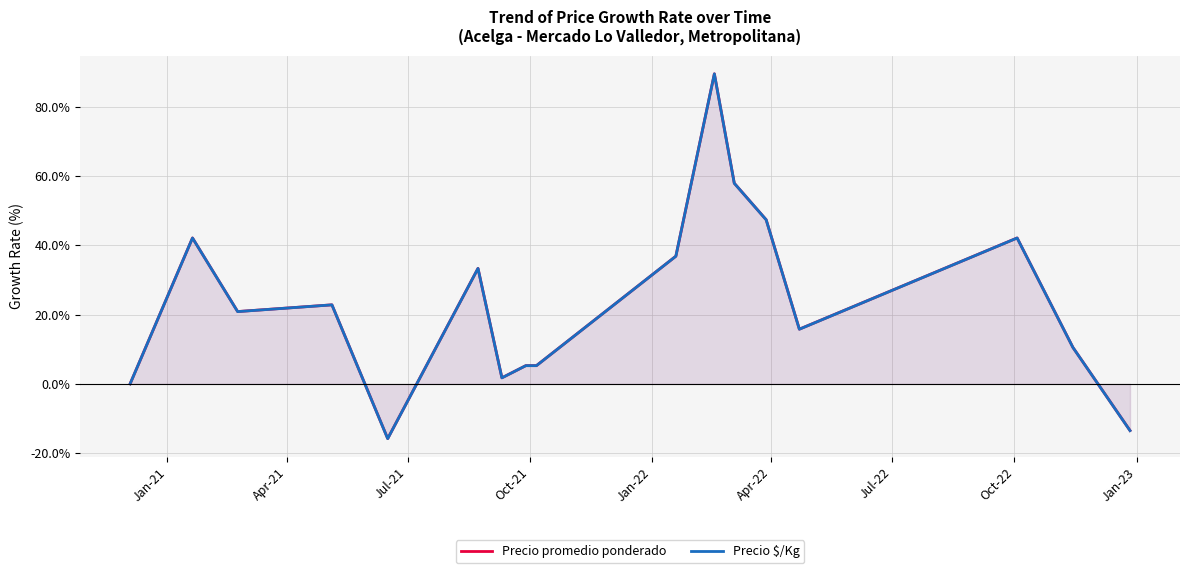

What is the minimum value for Precio $/Kg?

-15.8